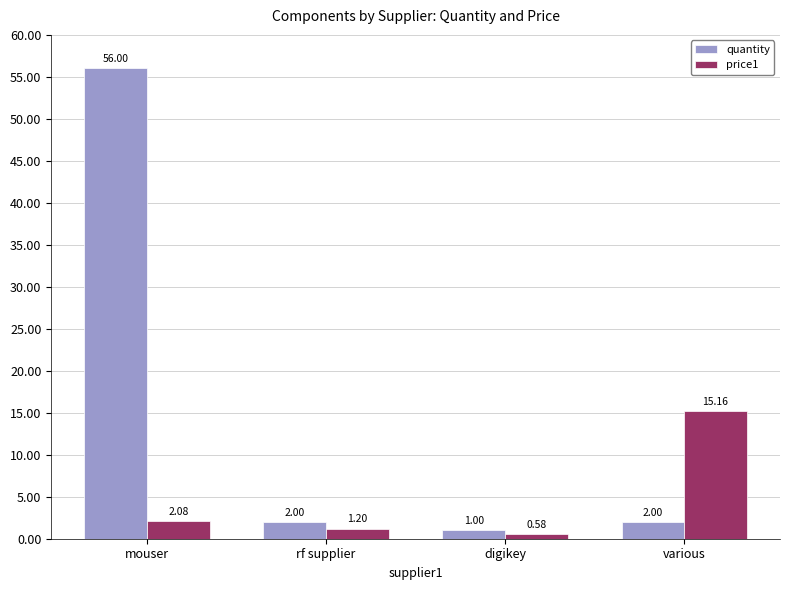

What is the sum of all price1 values?

19.0